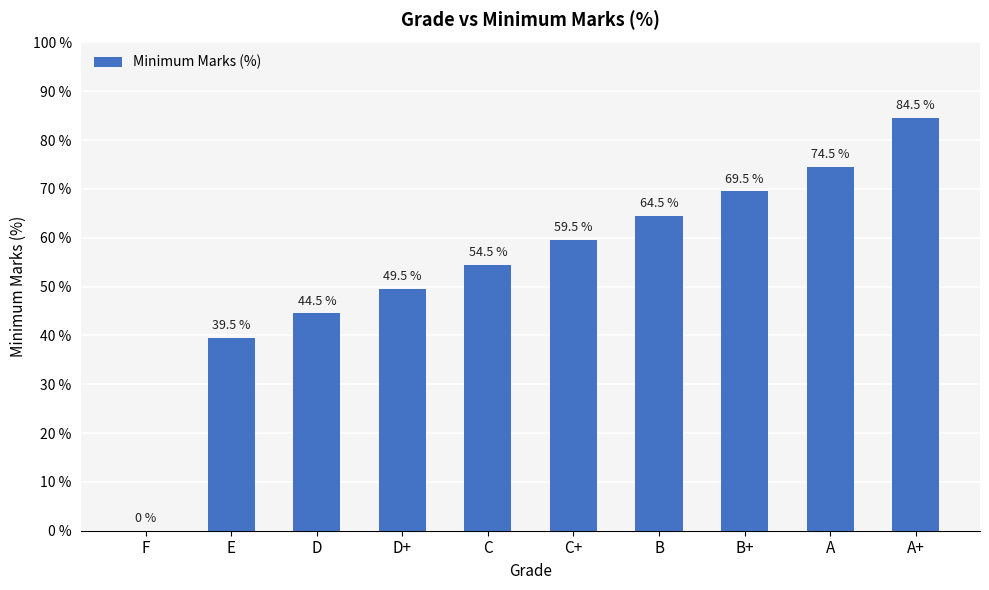

Is it true that the value at D is 44.5?

True